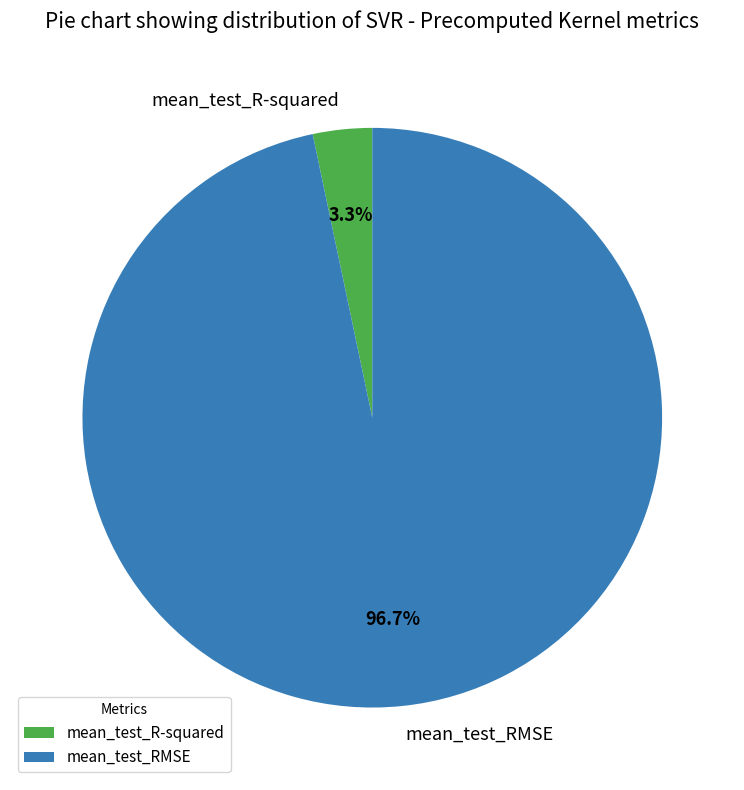

To the nearest percent, what is the combined percentage of mean_test_RMSE and mean_test_R-squared?

100%